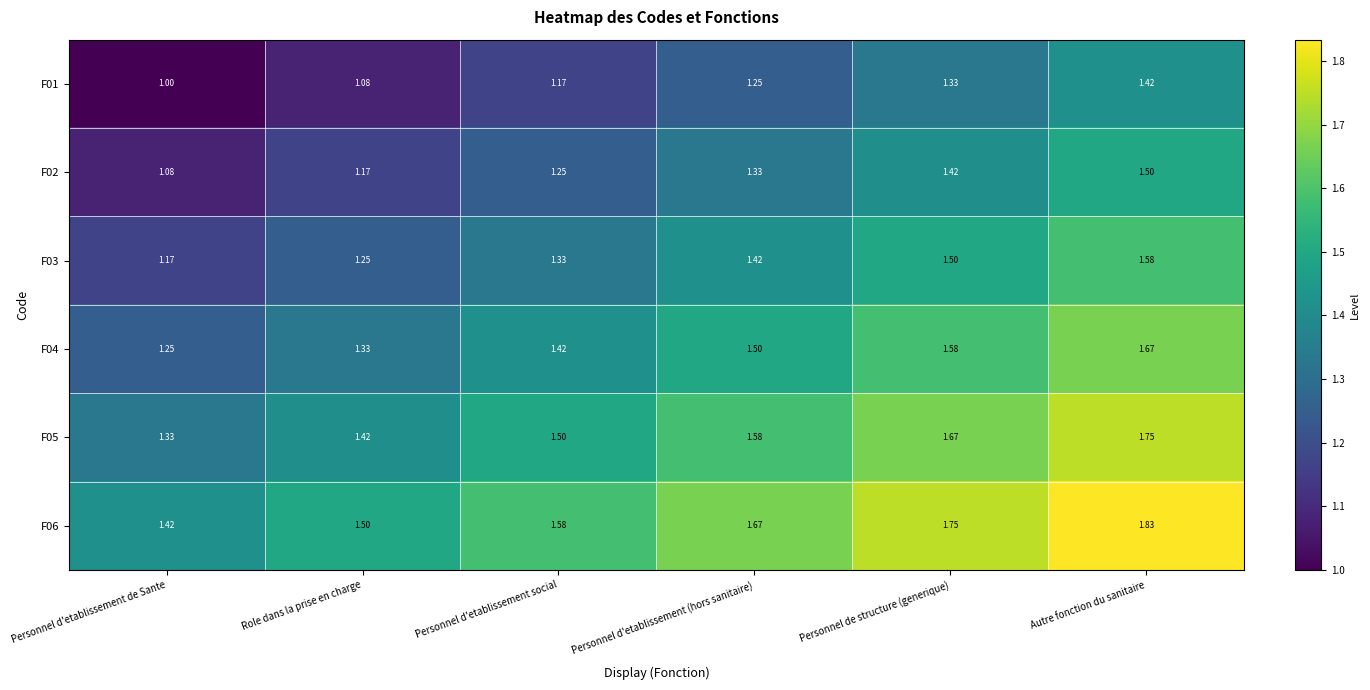

List the series in order of their peak value, lowest first.

F01, F02, F03, F04, F05, F06